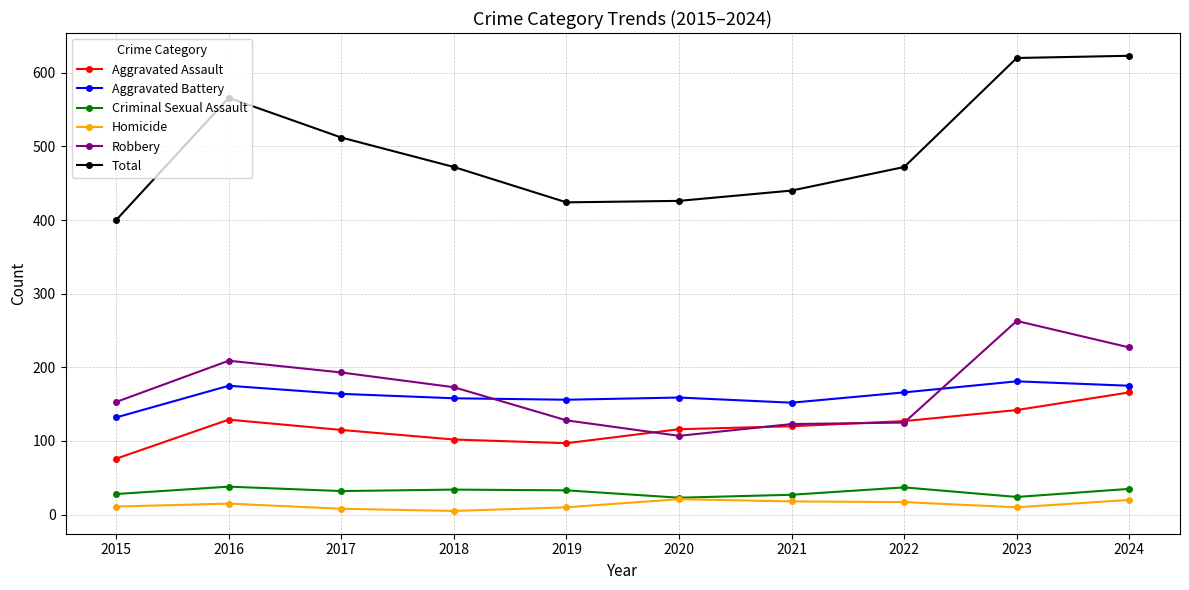

How many distinct data groups are displayed?

6